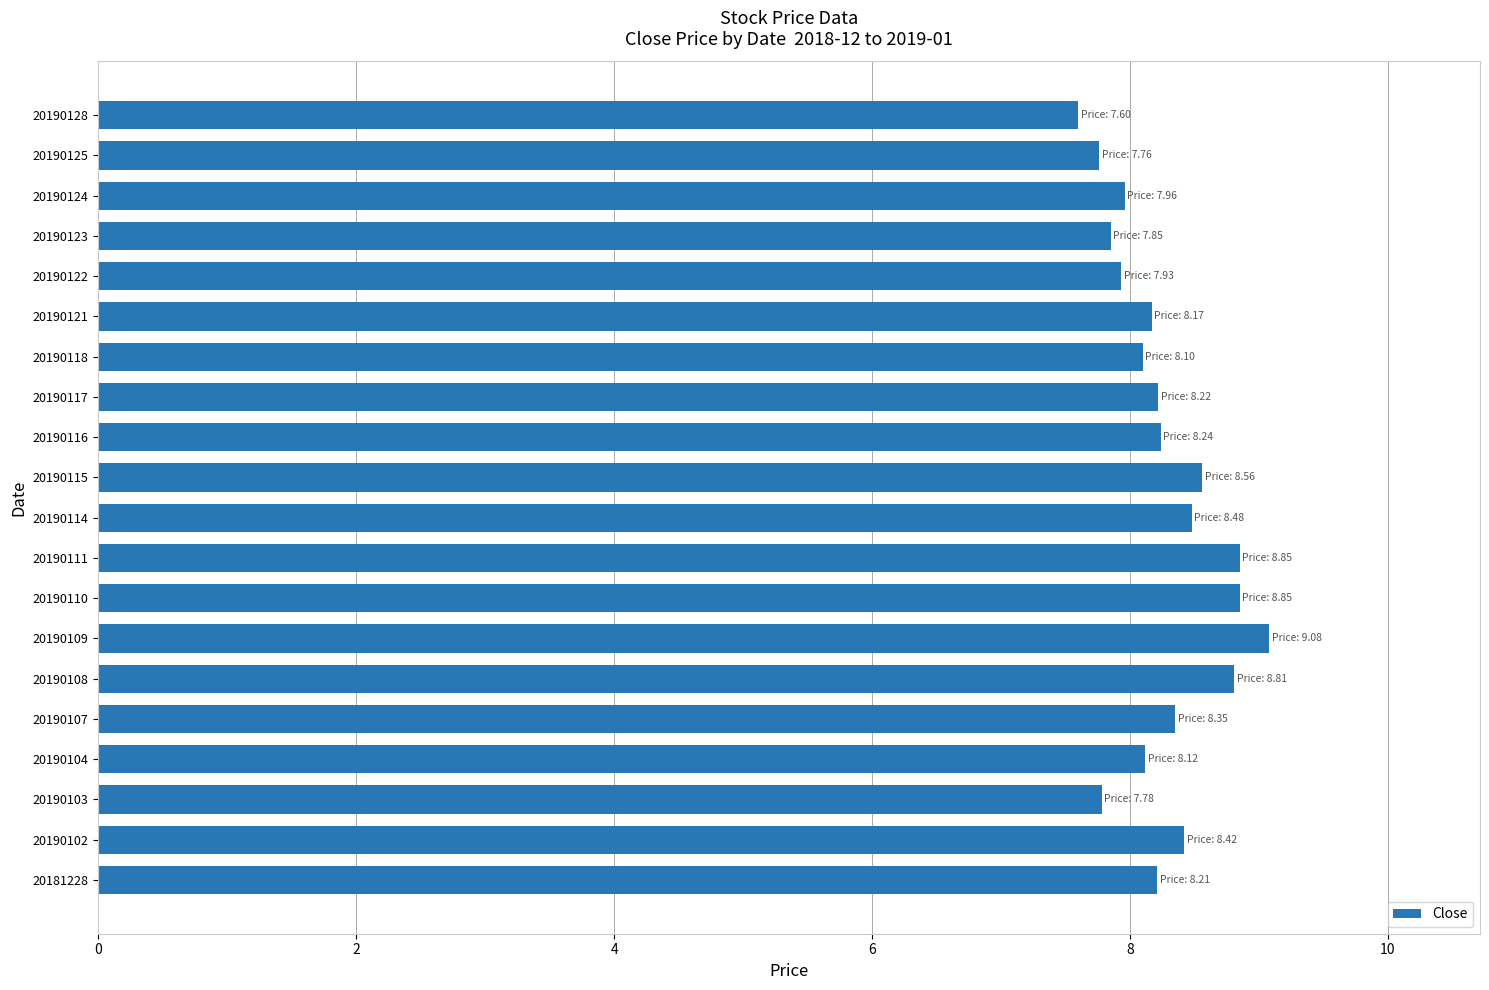

What is the ratio of the value at 20190104 to the value at 20190116?

1.0